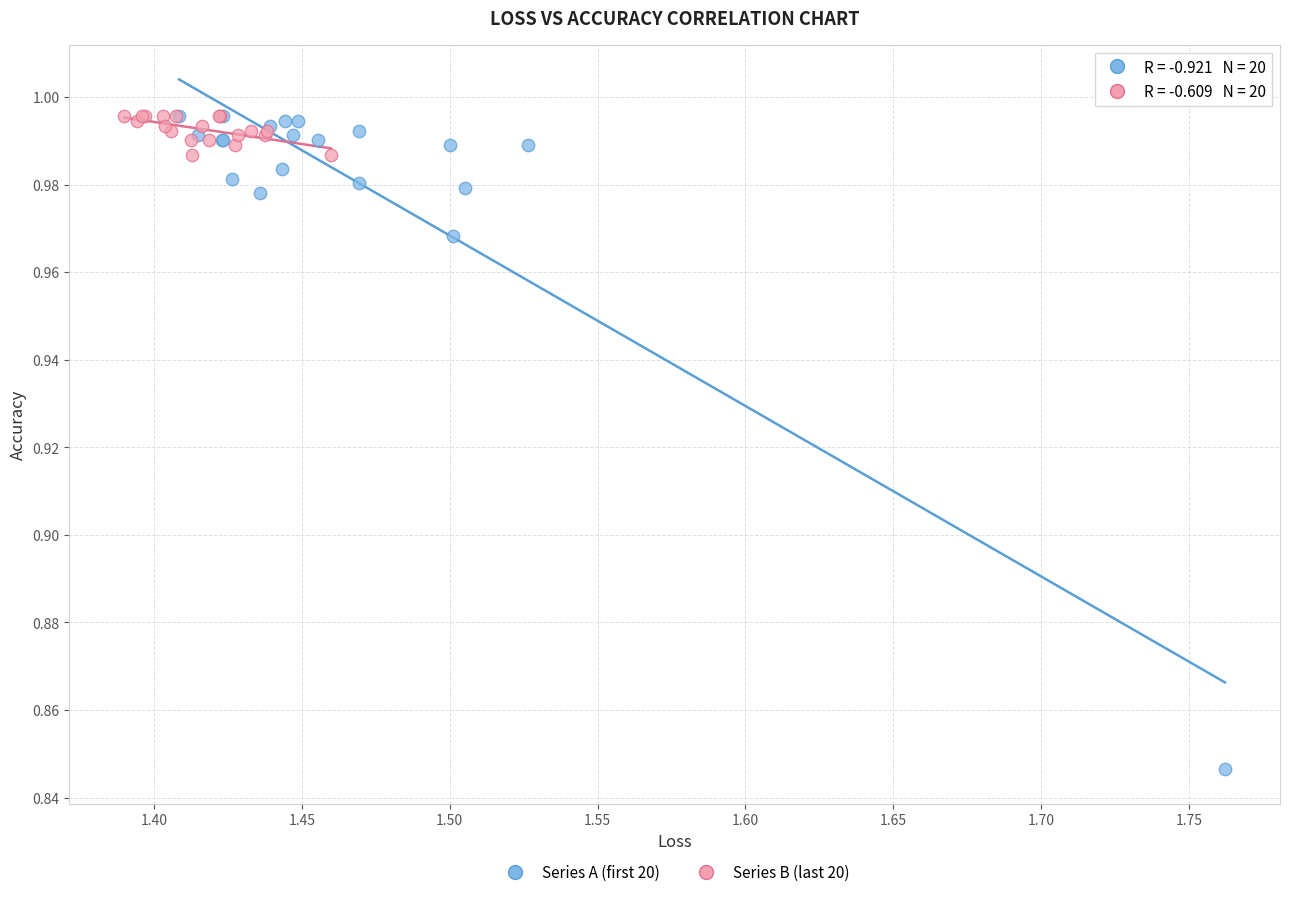

Which series contains the lowest Y value?

Series A (first 20)